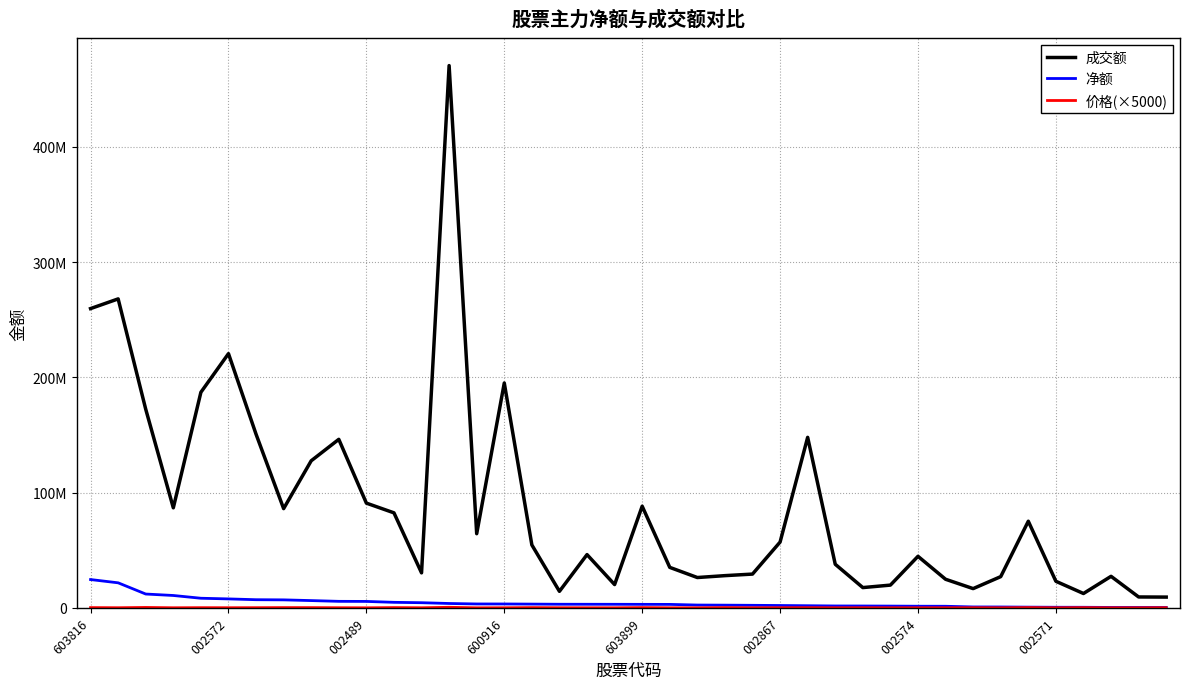

What is the difference between the maximum and second lowest values in the 净额 series?

24207668.0